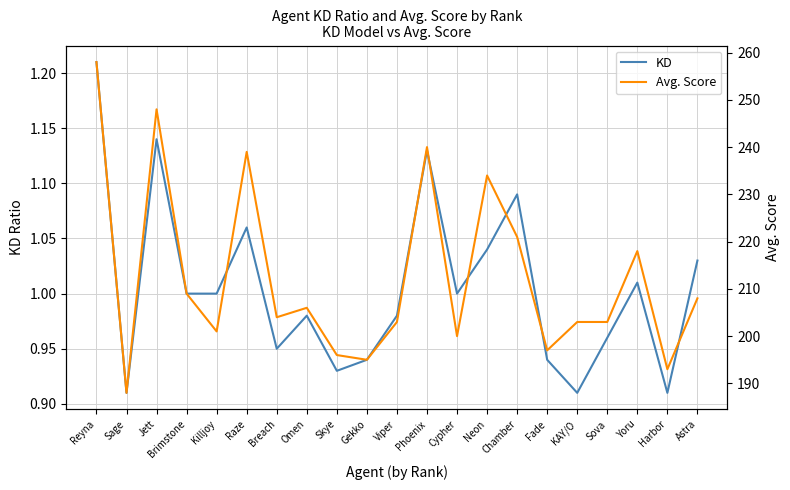

What are all the series names shown in the legend?

KD, Avg. Score